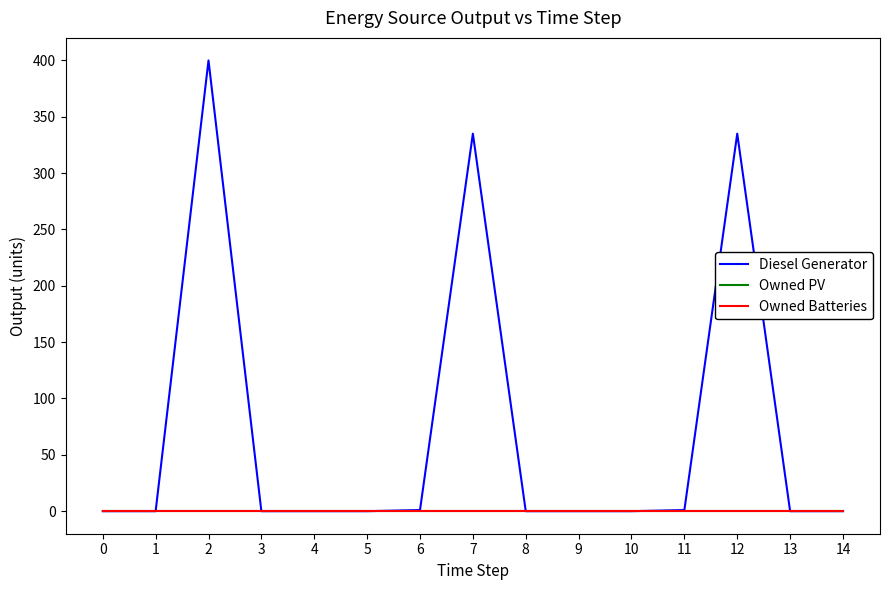

List the series in order of their peak value, lowest first.

Owned PV, Owned Batteries, Diesel Generator